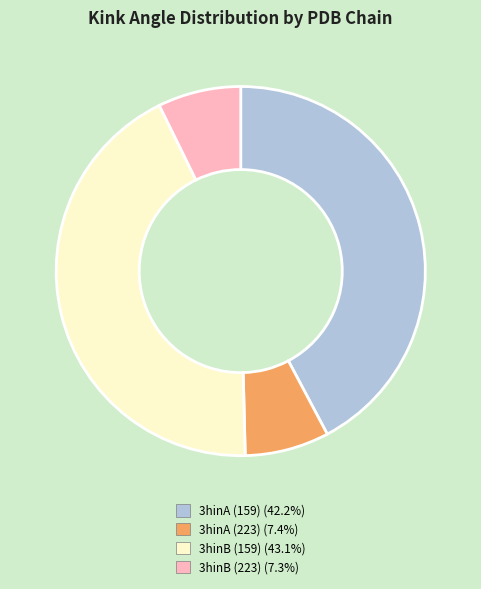

How many segments does this pie chart have?

4